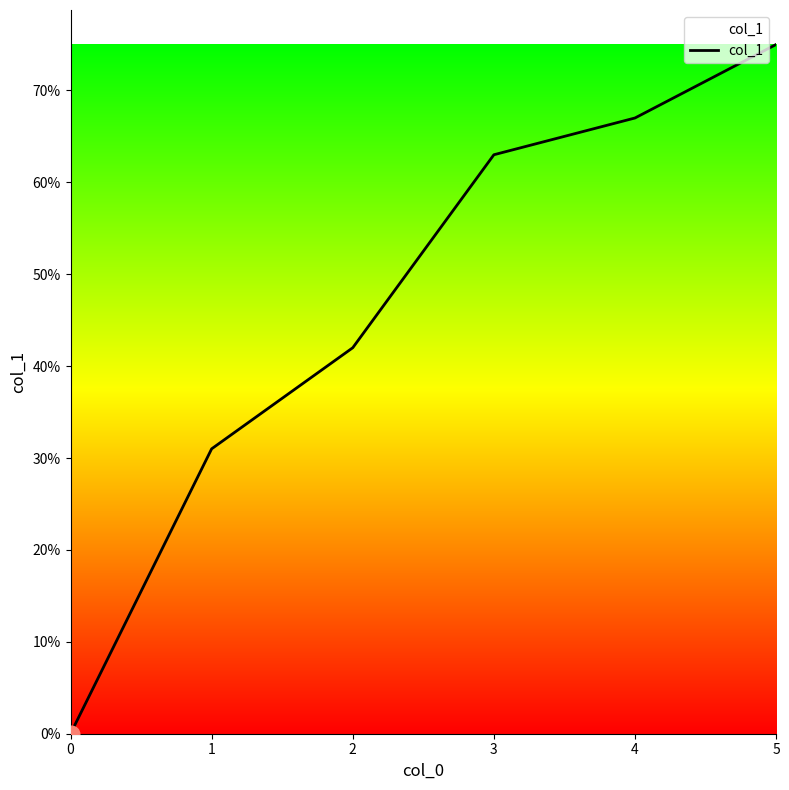

Does the chart display data point markers on the line(s)?

No